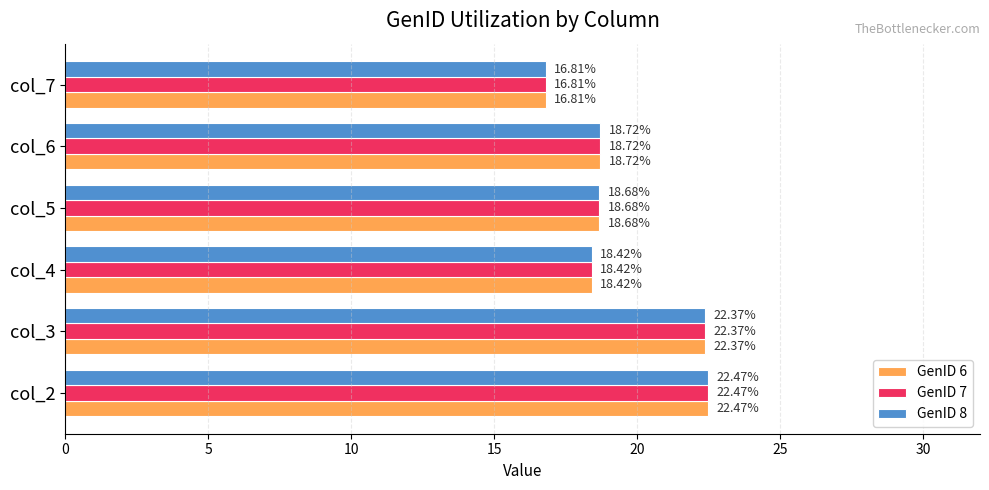

Rank the categories by GenID 6 value from lowest to highest.

col_7, col_4, col_5, col_6, col_3, col_2